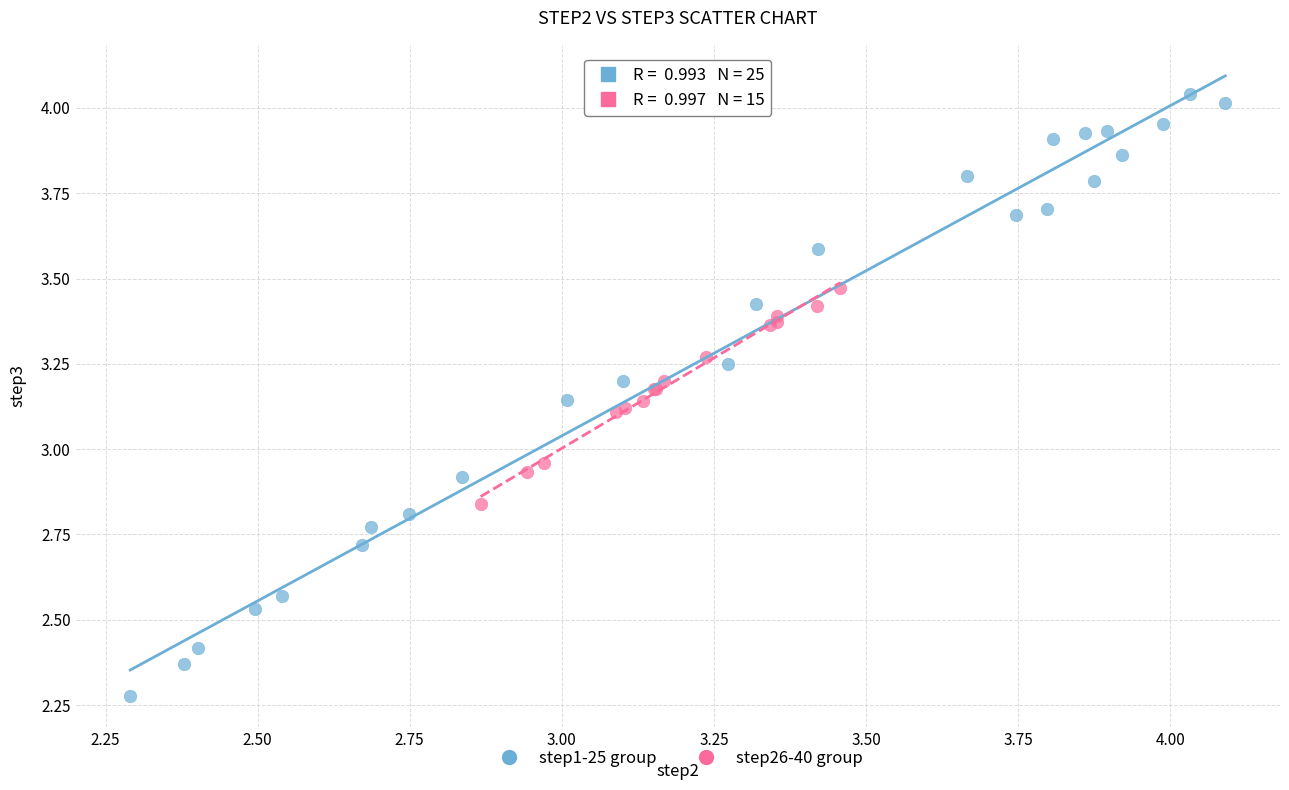

Which series contains the highest Y value?

step1-25 group